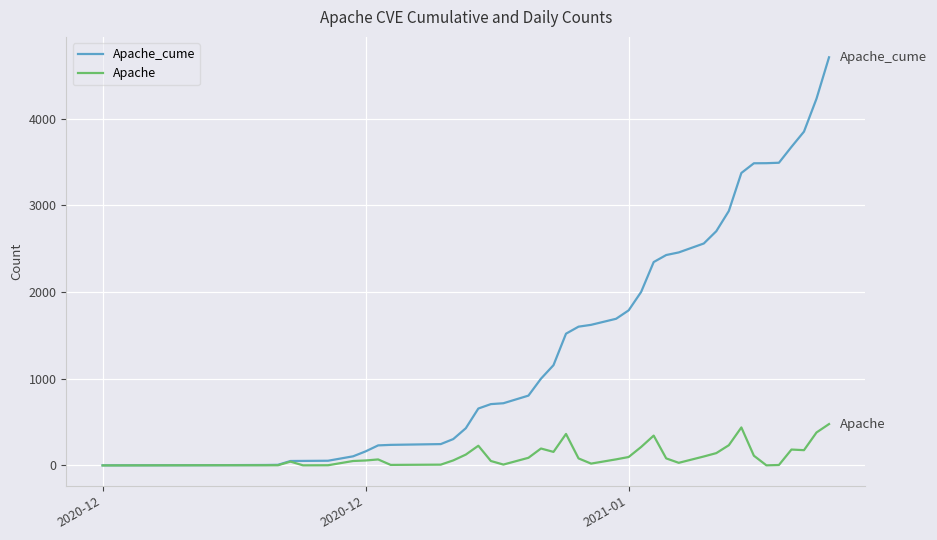

Which series has the largest total across all categories?

Apache_cume